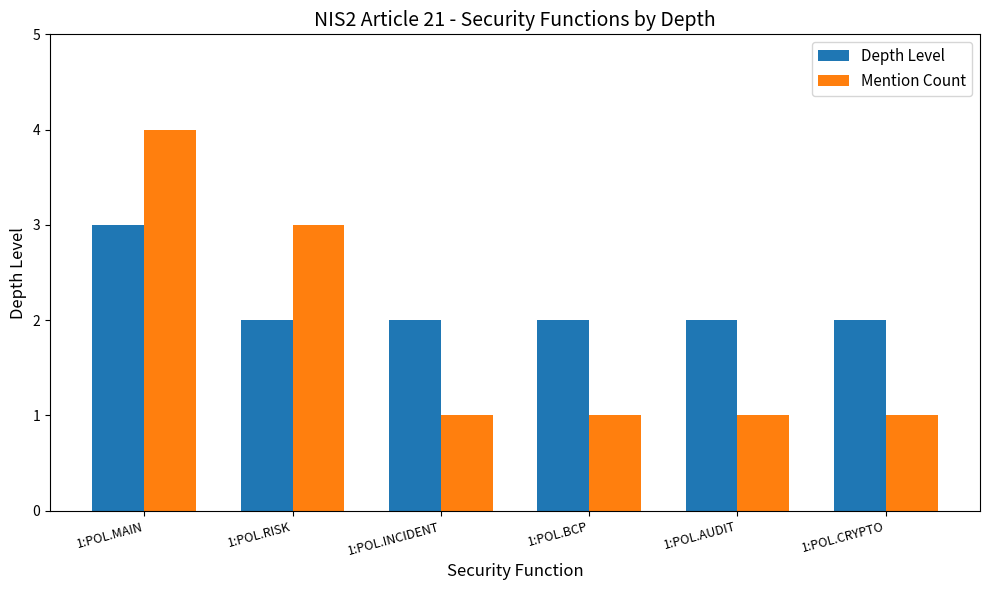

Which series has the largest total across all categories?

Depth Level